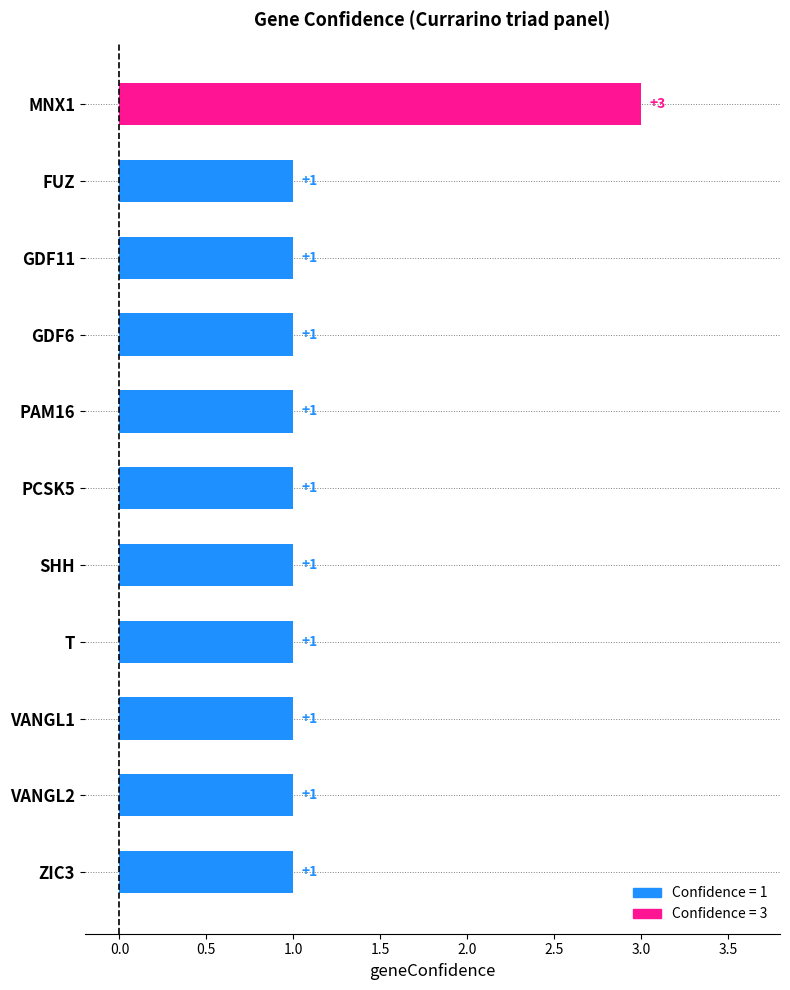

How many values are between 1 and 2?

10